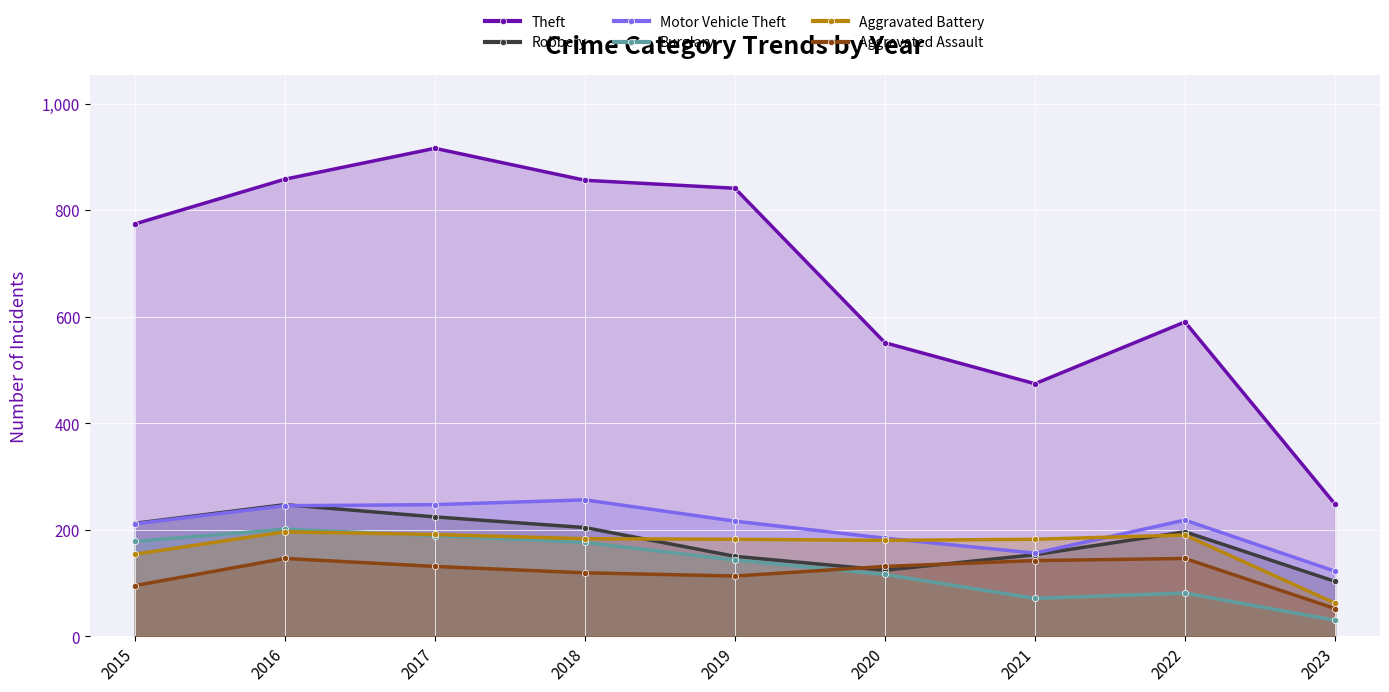

How many data points does each series have?

9